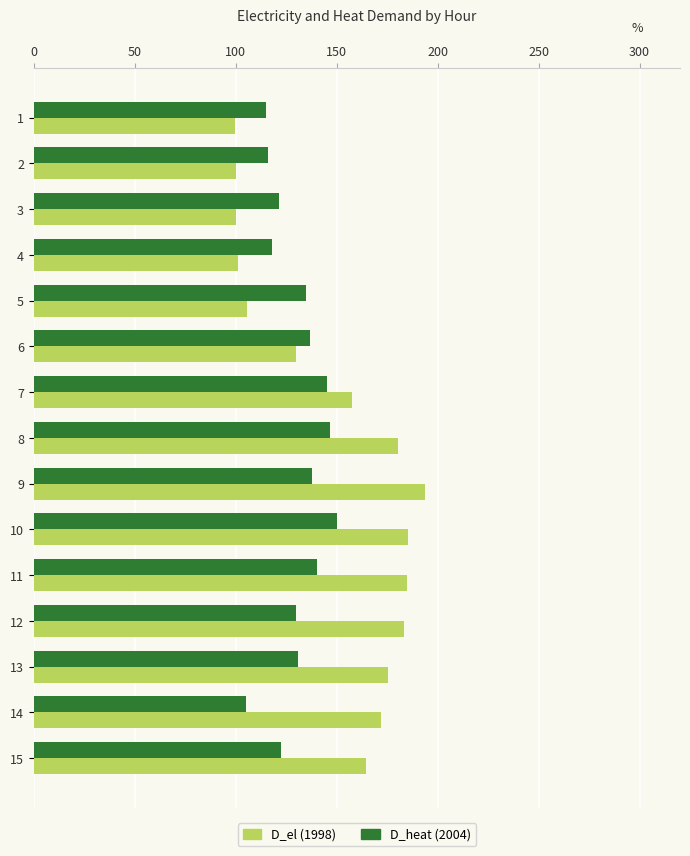

What is the average value of the D_el (1998) series?

148.9